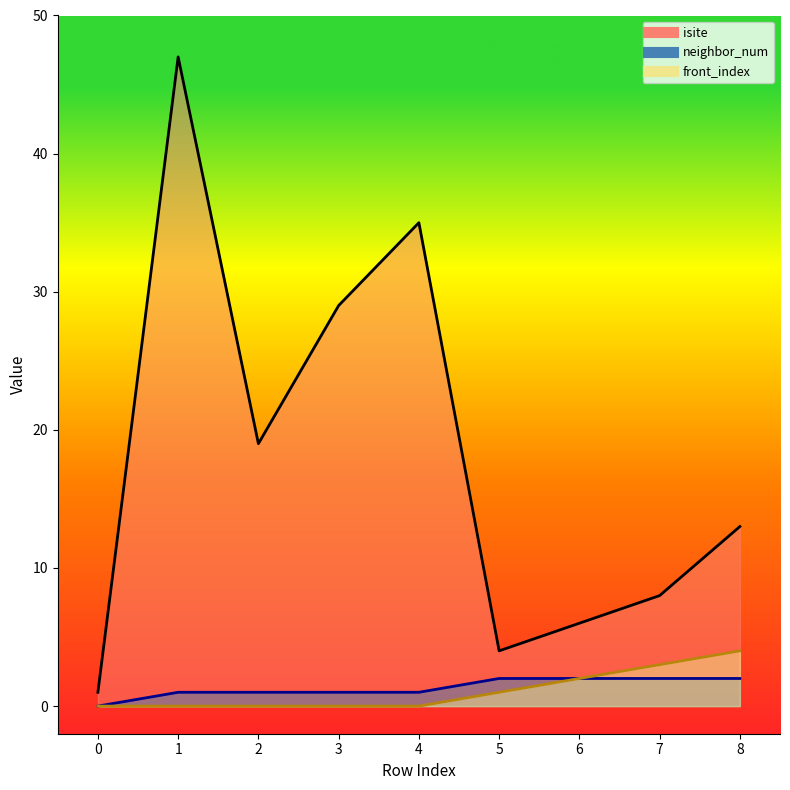

At which category is the sum across all series the highest?

1